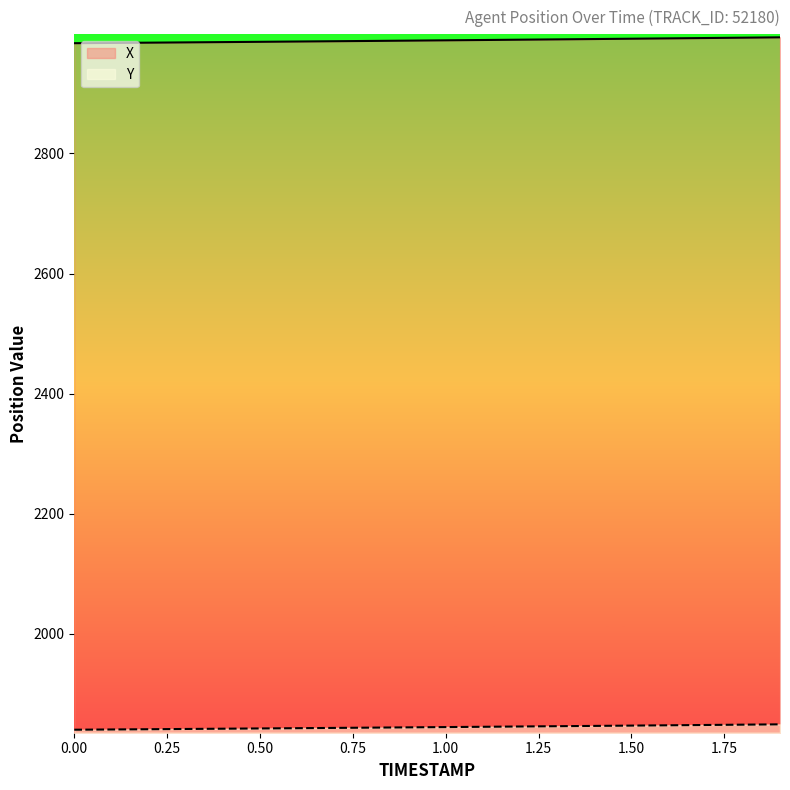

At which category is the sum across all series the highest?

1.9